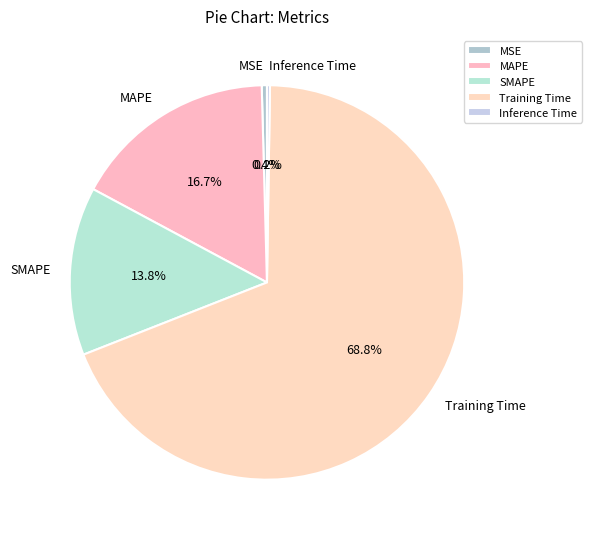

Is there a majority slice in this chart?

Yes